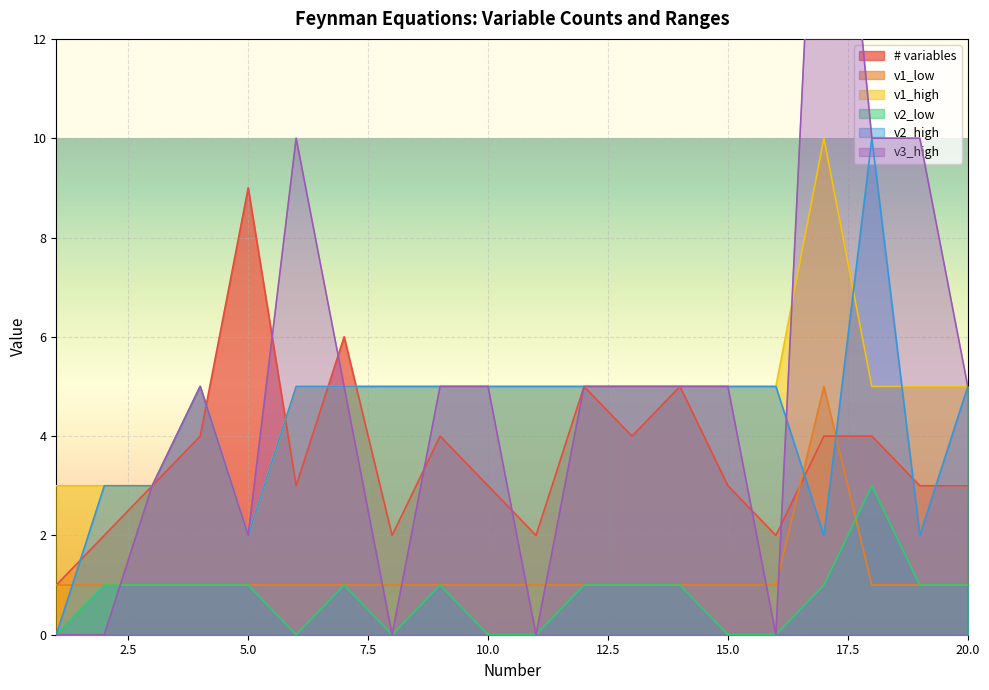

Reading right to left, what are all the values shown in this chart?

# variables: 3	3	4	4	2	3	5	4	5	2	3	4	2	6	3	9	4	3	2	1
v1_low: 1	1	1	5	1	1	1	1	1	1	1	1	1	1	1	1	1	1	1	1
v1_high: 5	5	5	10	5	5	5	5	5	5	5	5	5	5	5	2	5	3	3	3
v2_low: 1	1	3	1	0	0	1	1	1	0	0	1	0	1	0	1	1	1	1	0
v2_high: 5	2	10	2	5	5	5	5	5	5	5	5	5	5	5	2	5	3	3	0
v3_high: 5	10	10	20	0	5	5	5	5	0	5	5	0	5	10	2	5	3	0	0